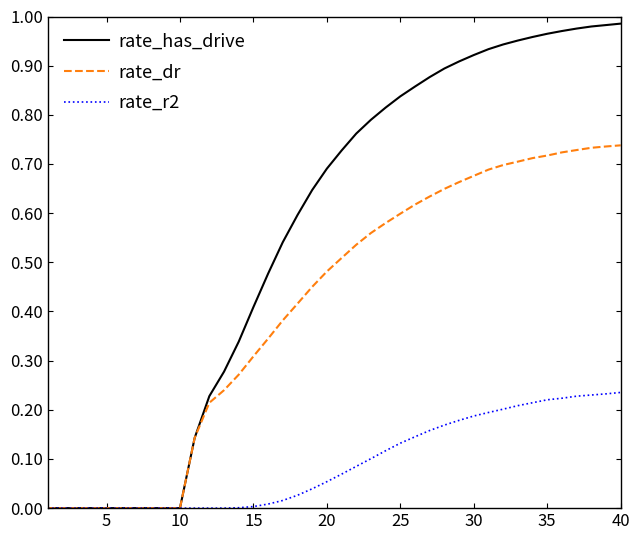

Which series has the widest spread of values?

rate_has_drive